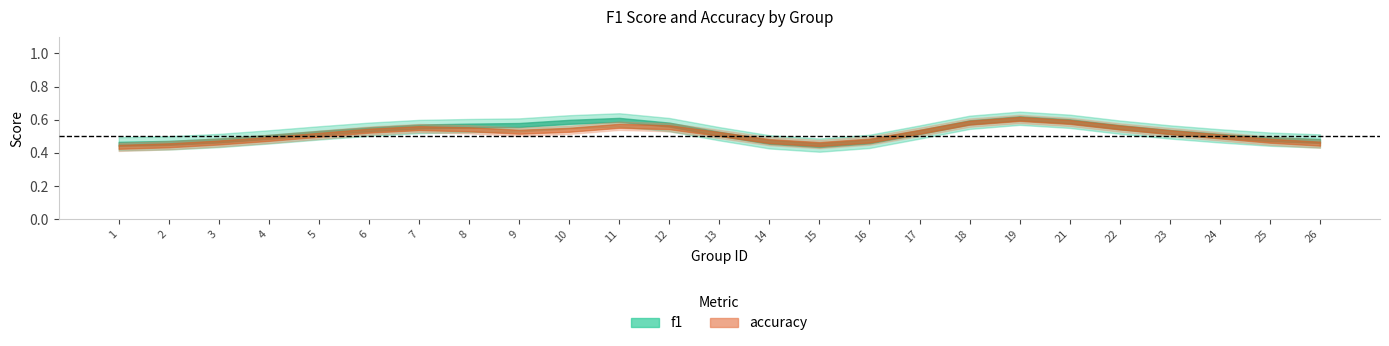

List the series in order of their overall mean, highest first.

f1, accuracy